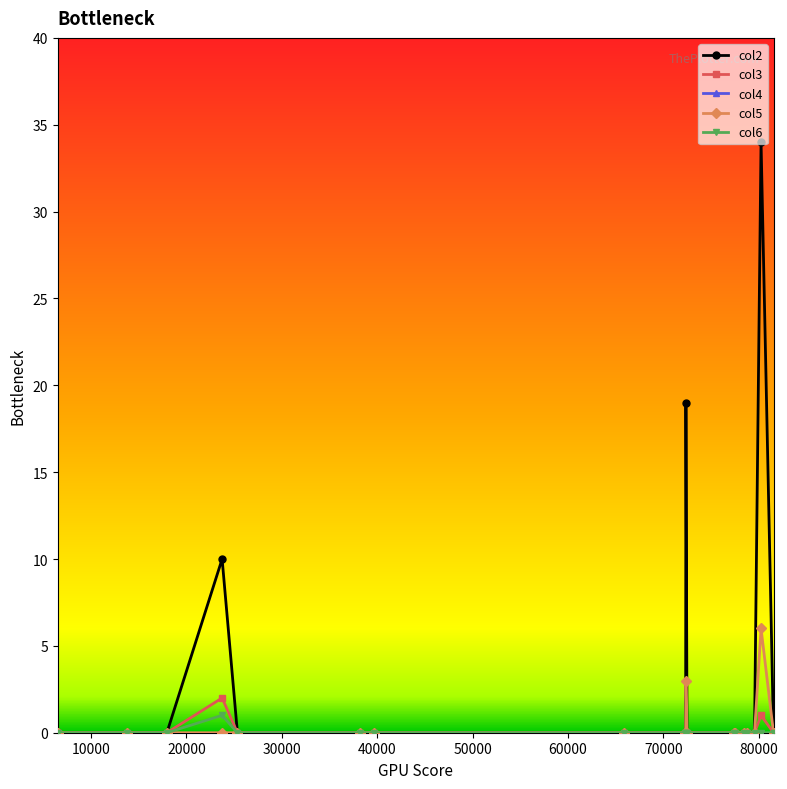

Which series has the widest spread of values?

col2